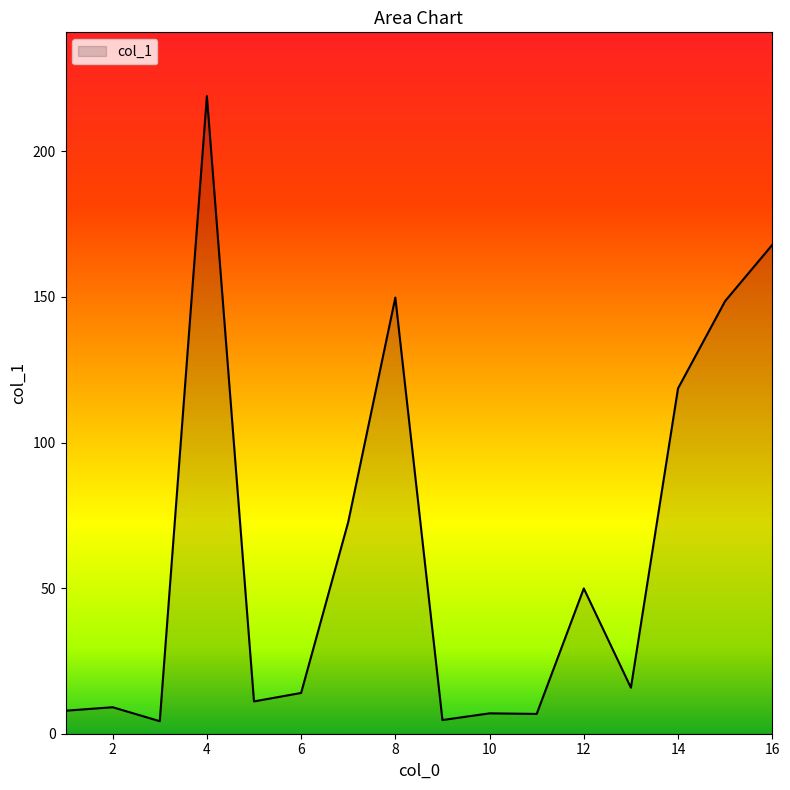

What is the maximum value shown in the chart?

219.0